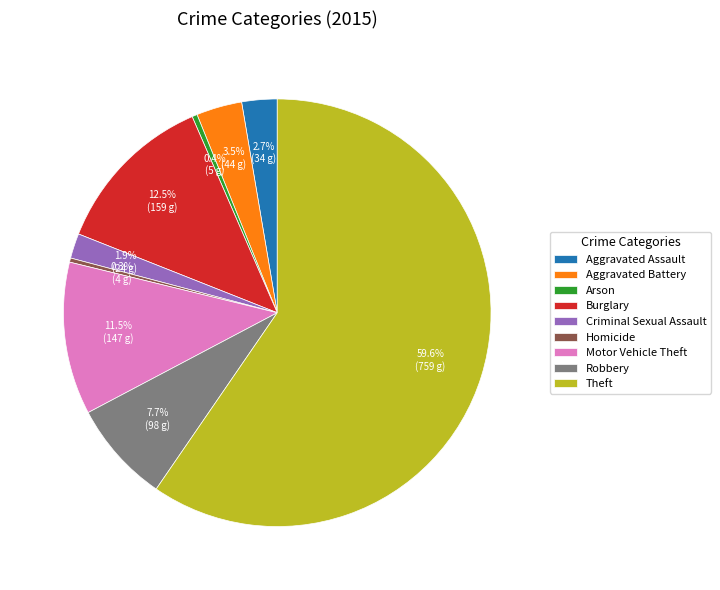

How much of the chart is everything except Motor Vehicle Theft?

88.5%